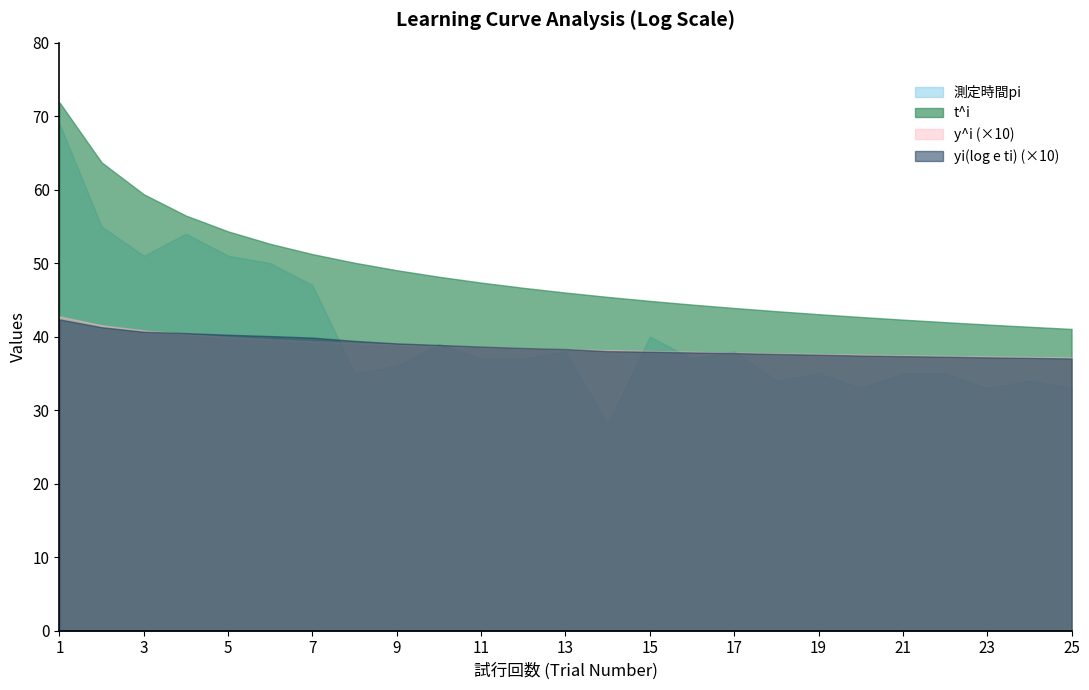

What is the lowest value of the y^i series?

3.7